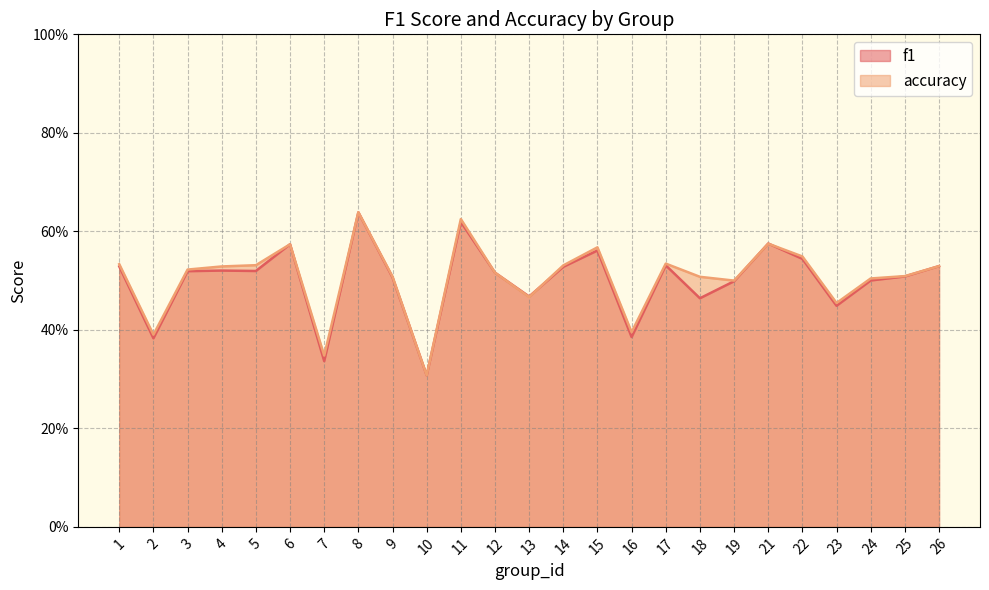

Between 7 and 25, which series saw the biggest shift?

f1